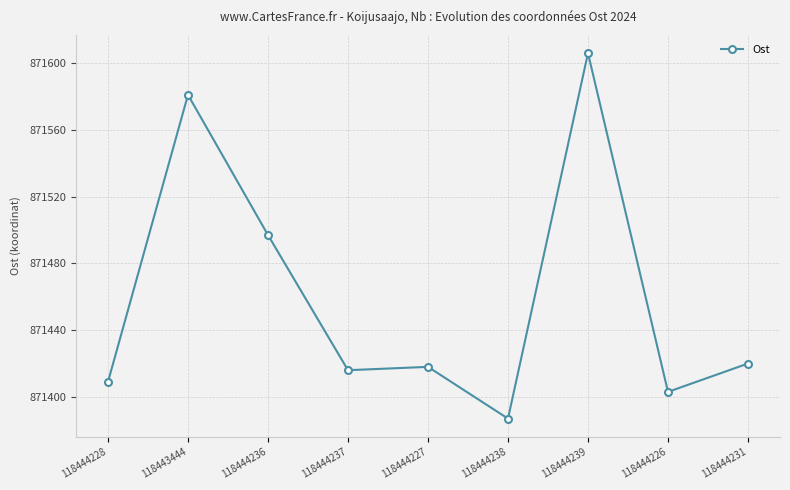

What is the minimum value shown in the chart?

871387